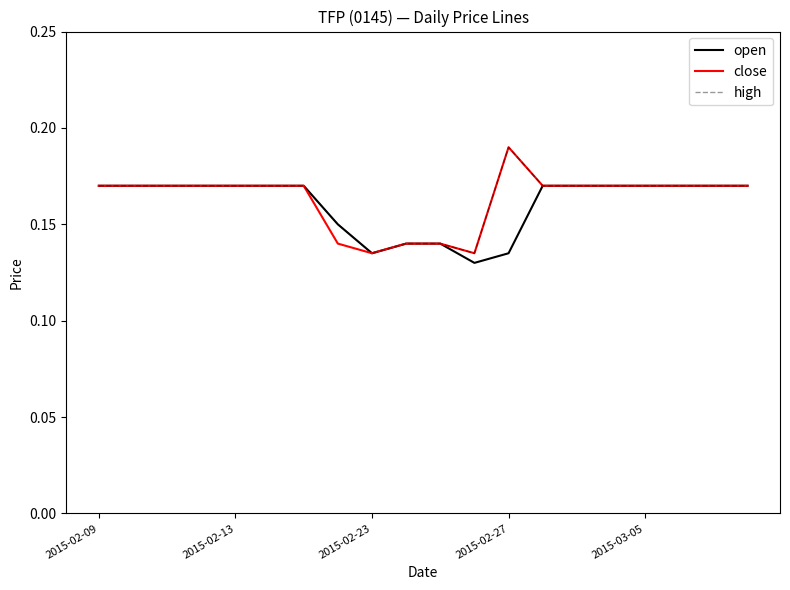

Is it true that close equals 0.1 at 2015-02-27?

False